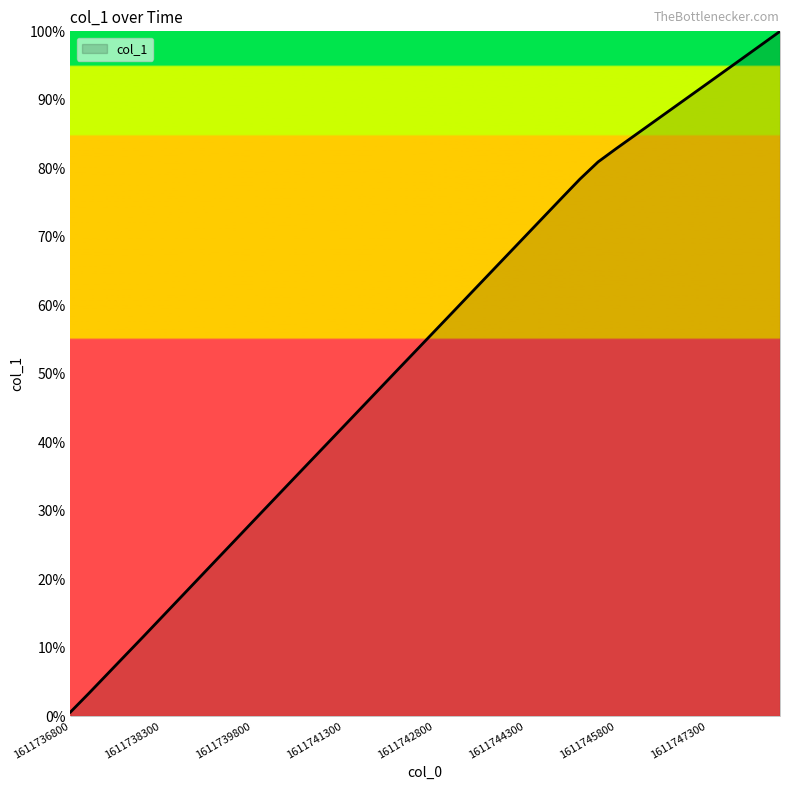

True or false: the data has more than 0 interior local peaks.

False